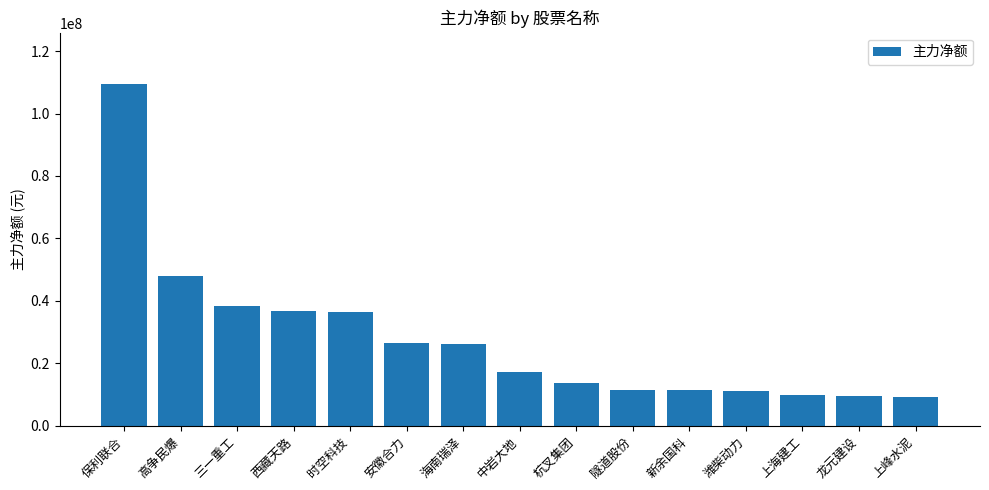

Is it true that the value at 时空科技 is 36546902?

True